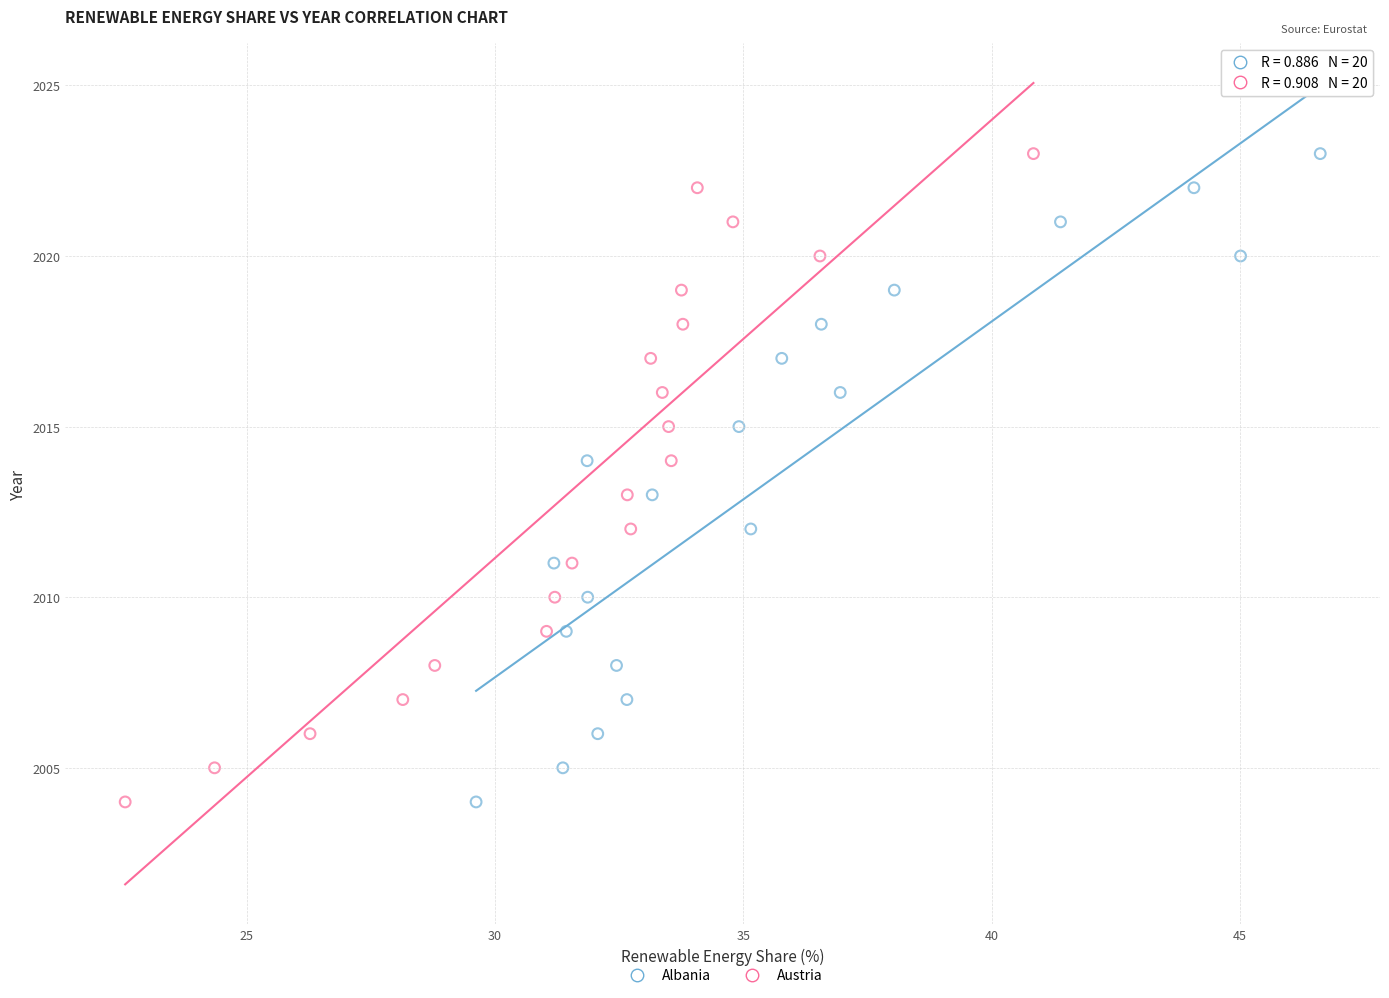

What are all the series names shown in the legend?

Albania, Austria